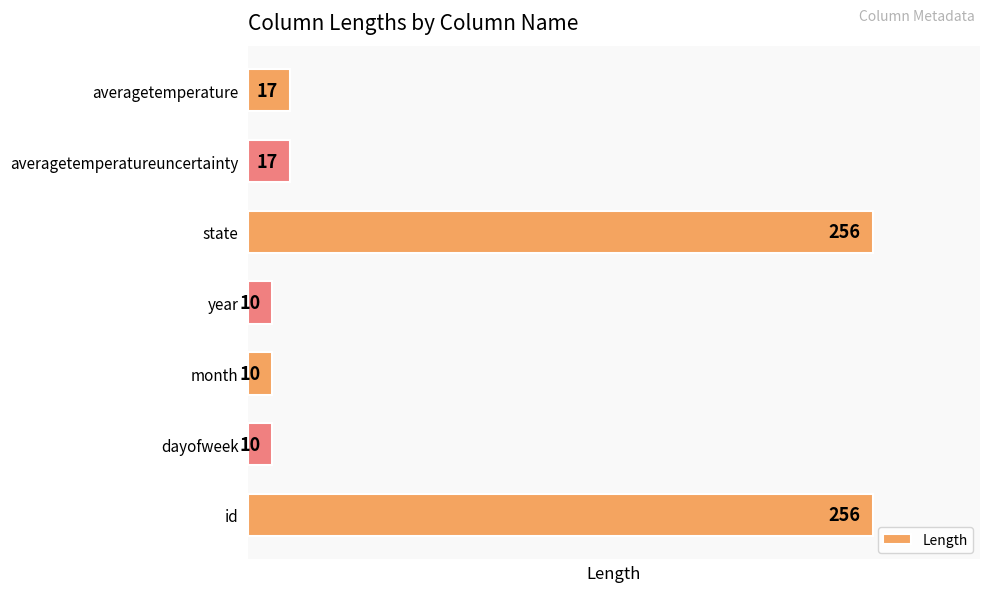

What is the smallest value displayed?

10